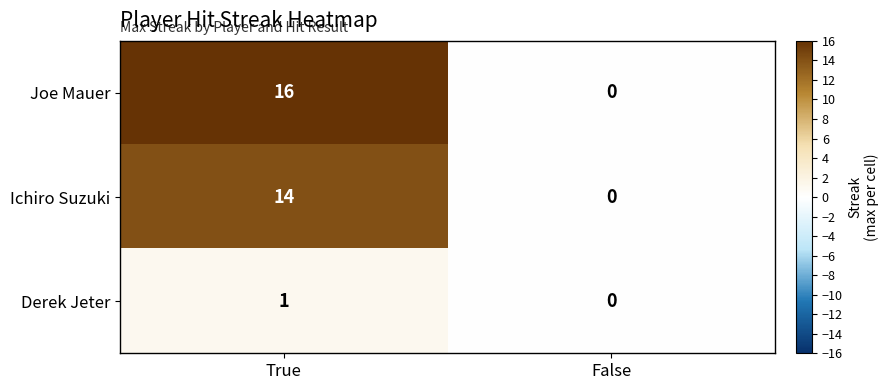

Which series has the largest range (max minus min)?

Joe Mauer